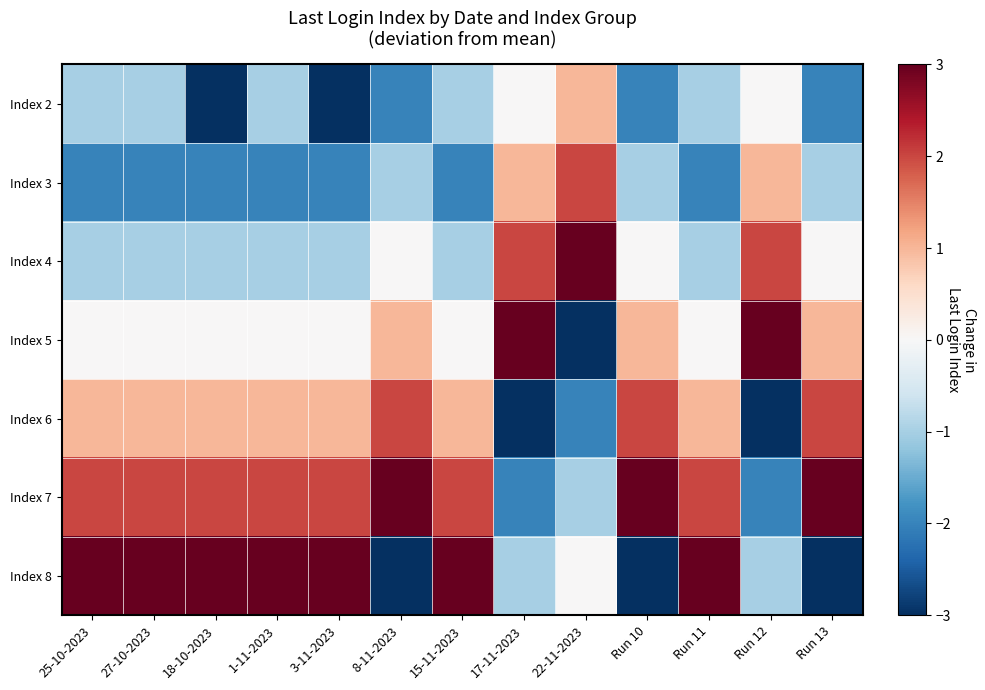

Reading left to right, extract all data points from this chart.

Index 2: 25-10-2023=-1	27-10-2023=-1	18-10-2023=-3	1-11-2023=-1	3-11-2023=-3	8-11-2023=-2	15-11-2023=-1	17-11-2023=0	22-11-2023=1	Run 10=-2	Run 11=-1	Run 12=0	Run 13=-2
Index 3: 25-10-2023=-2	27-10-2023=-2	18-10-2023=-2	1-11-2023=-2	3-11-2023=-2	8-11-2023=-1	15-11-2023=-2	17-11-2023=1	22-11-2023=2	Run 10=-1	Run 11=-2	Run 12=1	Run 13=-1
Index 4: 25-10-2023=-1	27-10-2023=-1	18-10-2023=-1	1-11-2023=-1	3-11-2023=-1	8-11-2023=0	15-11-2023=-1	17-11-2023=2	22-11-2023=3	Run 10=0	Run 11=-1	Run 12=2	Run 13=0
Index 5: 25-10-2023=0	27-10-2023=0	18-10-2023=0	1-11-2023=0	3-11-2023=0	8-11-2023=1	15-11-2023=0	17-11-2023=3	22-11-2023=-3	Run 10=1	Run 11=0	Run 12=3	Run 13=1
Index 6: 25-10-2023=1	27-10-2023=1	18-10-2023=1	1-11-2023=1	3-11-2023=1	8-11-2023=2	15-11-2023=1	17-11-2023=-3	22-11-2023=-2	Run 10=2	Run 11=1	Run 12=-3	Run 13=2
Index 7: 25-10-2023=2	27-10-2023=2	18-10-2023=2	1-11-2023=2	3-11-2023=2	8-11-2023=3	15-11-2023=2	17-11-2023=-2	22-11-2023=-1	Run 10=3	Run 11=2	Run 12=-2	Run 13=3
Index 8: 25-10-2023=3	27-10-2023=3	18-10-2023=3	1-11-2023=3	3-11-2023=3	8-11-2023=-3	15-11-2023=3	17-11-2023=-1	22-11-2023=0	Run 10=-3	Run 11=3	Run 12=-1	Run 13=-3